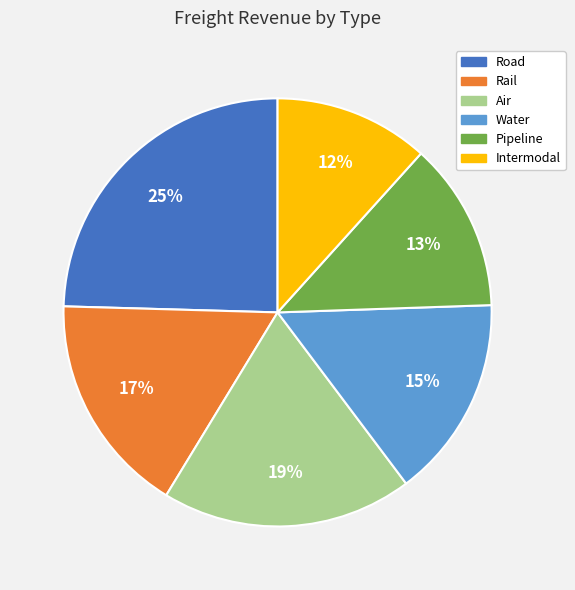

Which category has the smallest portion of the pie?

Intermodal